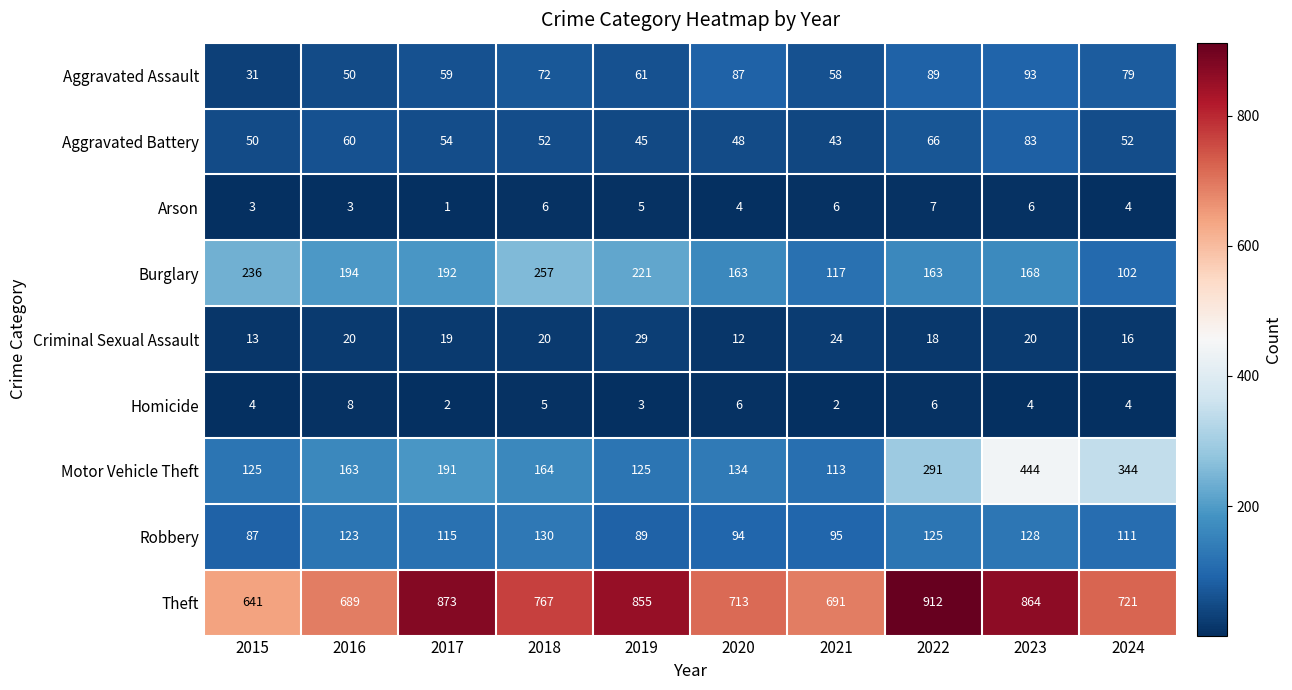

What is the average value of the Aggravated Battery series?

55